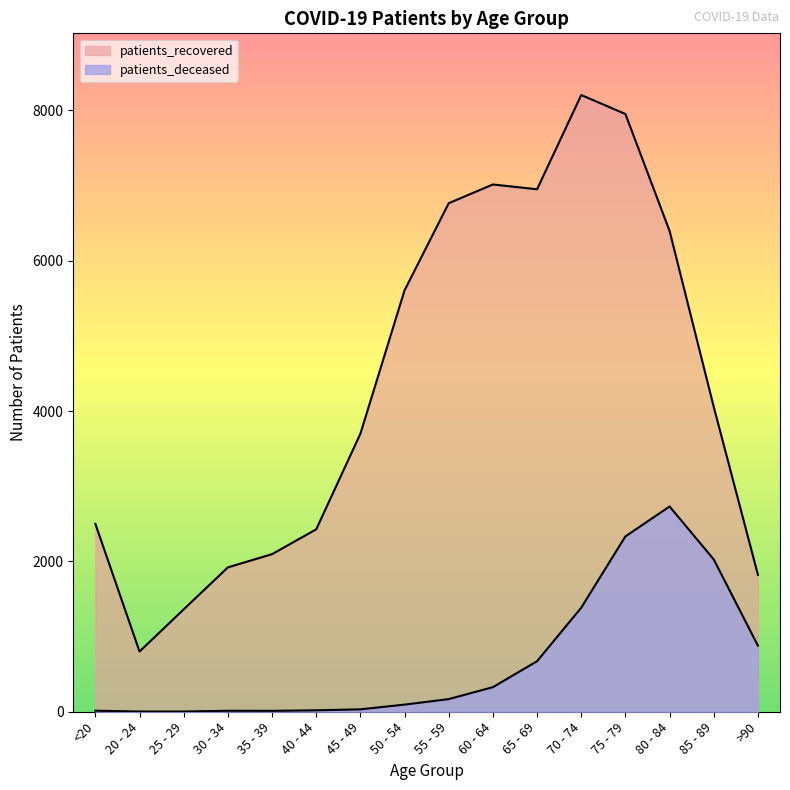

At which label does patients_deceased reach its peak?

80 - 84